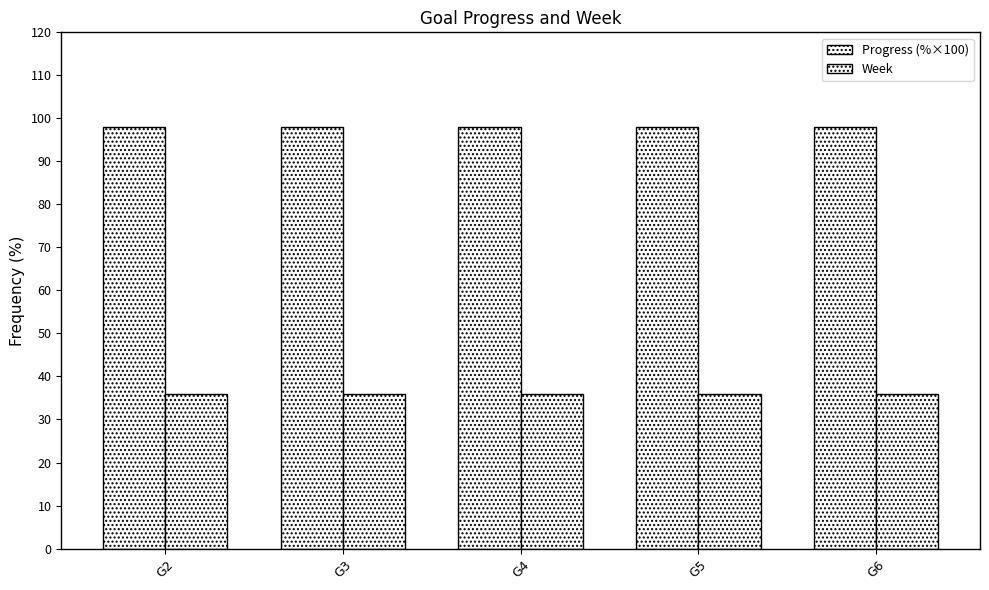

At G6, list the series in order from largest to smallest.

Progress (%×100), Week